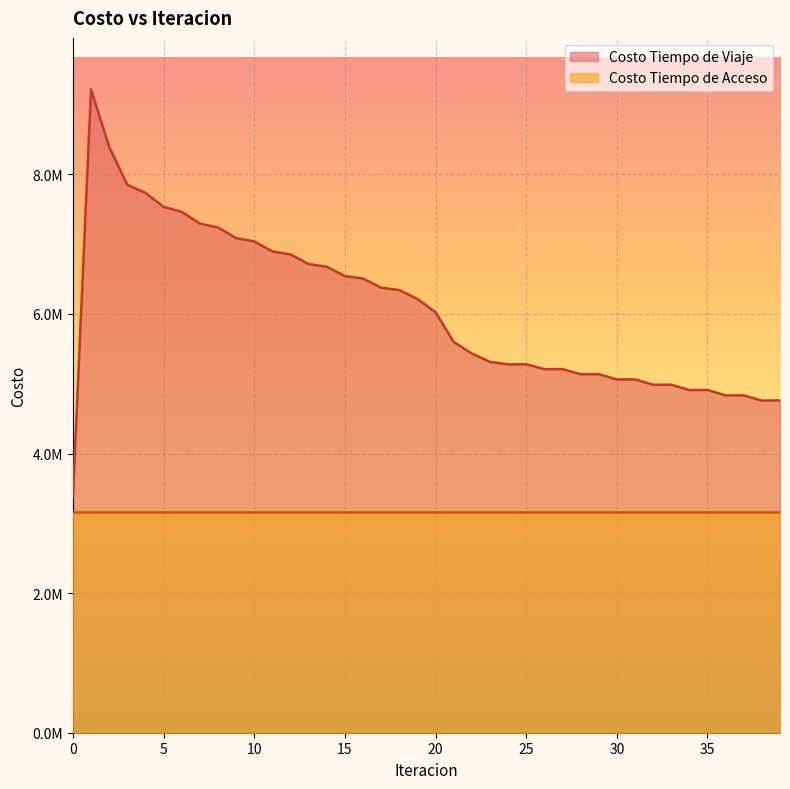

True or false: there are more than 1 points higher than both neighbors.

True